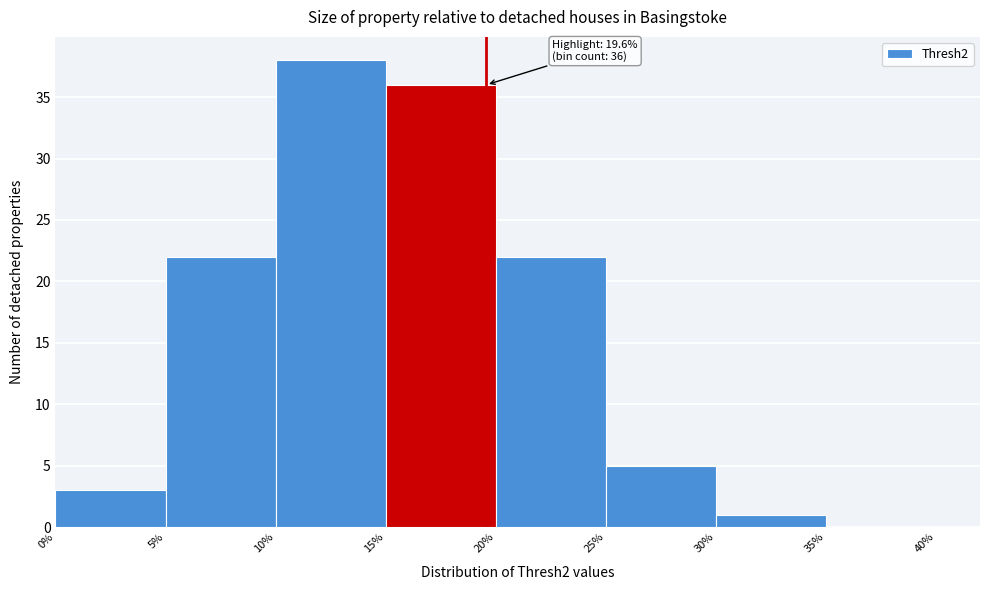

Which range on the x-axis has the tallest bar?

10% to 15%